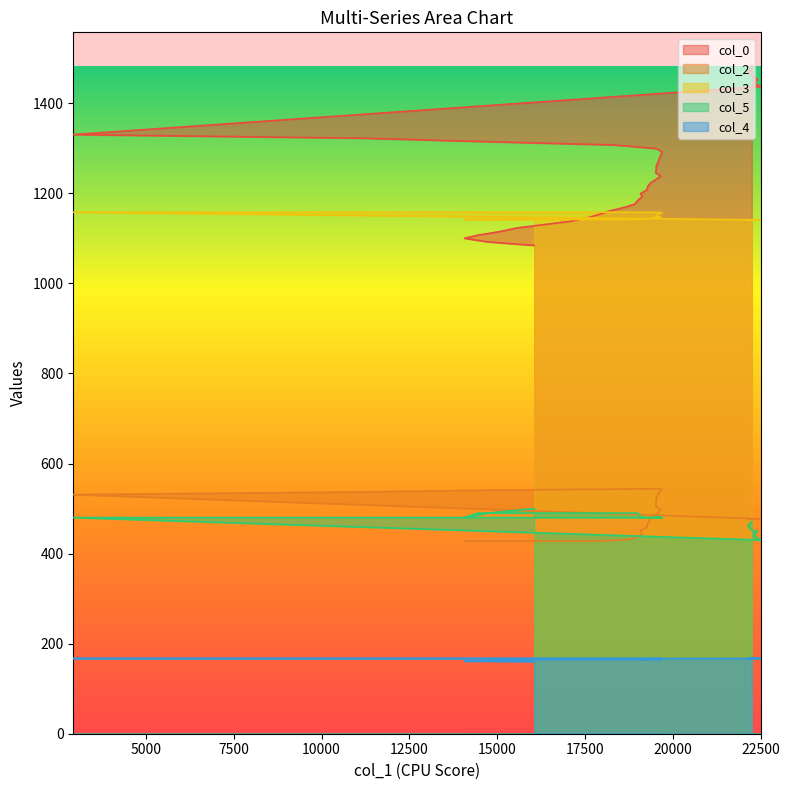

What is the maximum value for col_2?

544.0